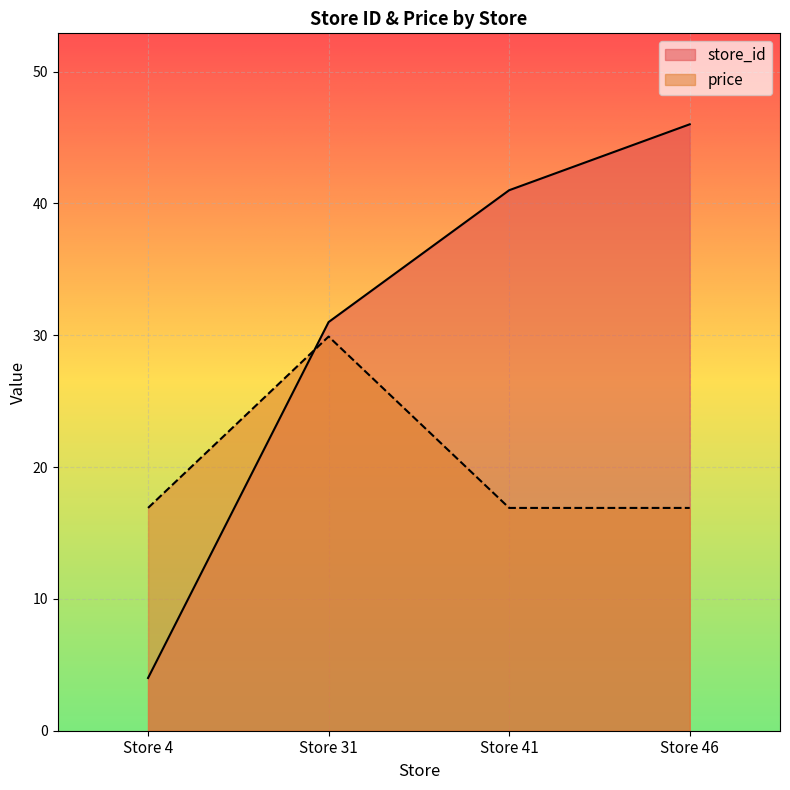

What is the maximum value for price?

29.9